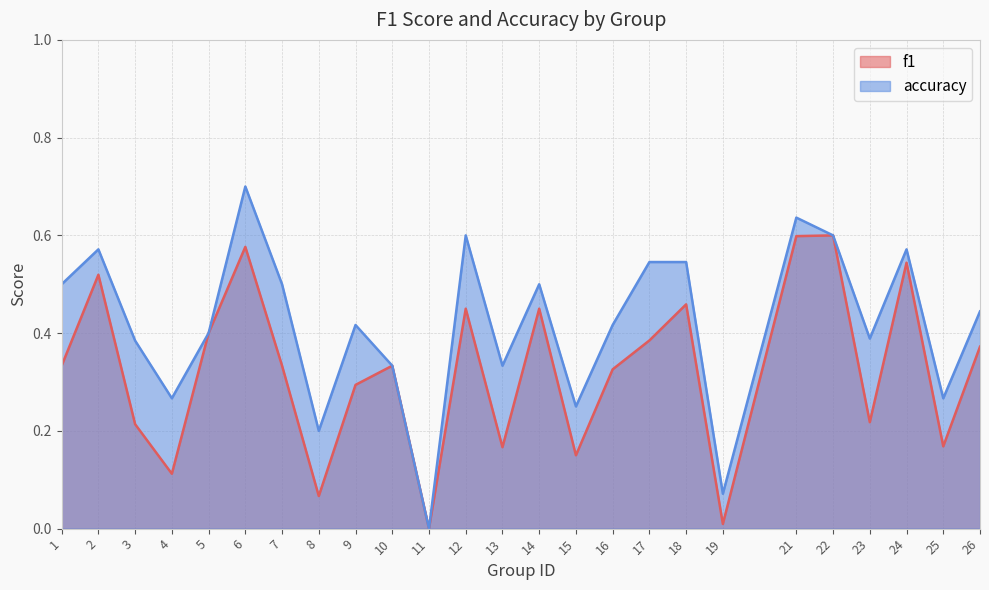

At which label is f1 closest to 0?

11